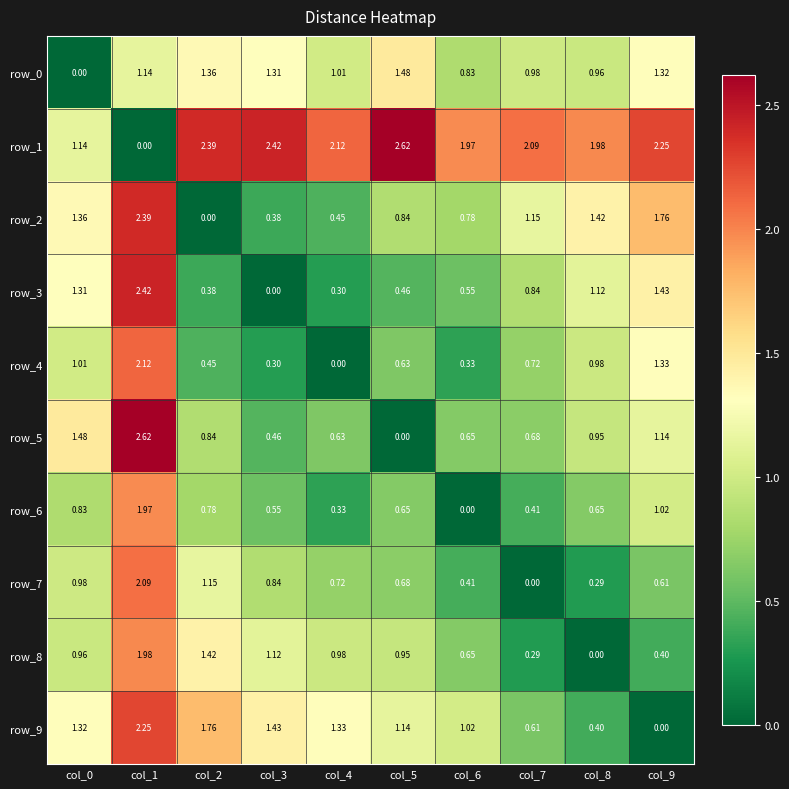

The row_9 series shows 0.7 at col_4. True or false?

False